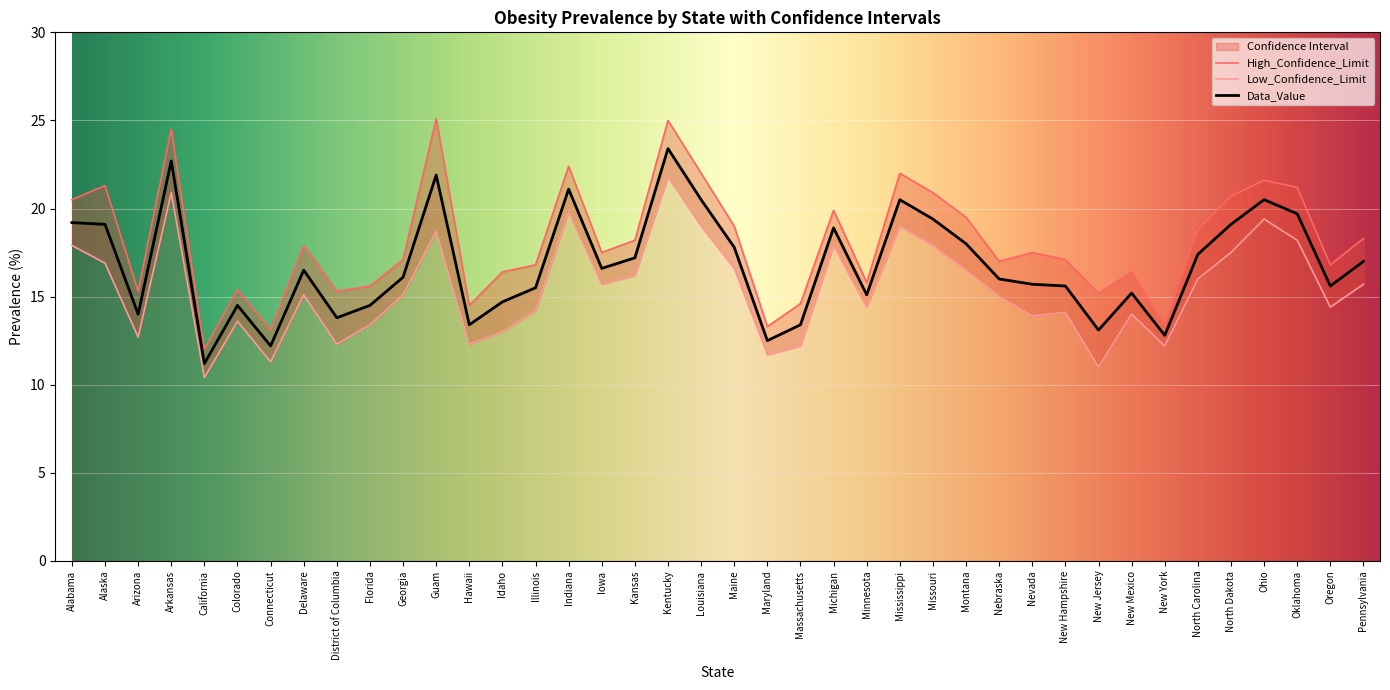

At which label does High_Confidence_Limit reach its peak?

Guam